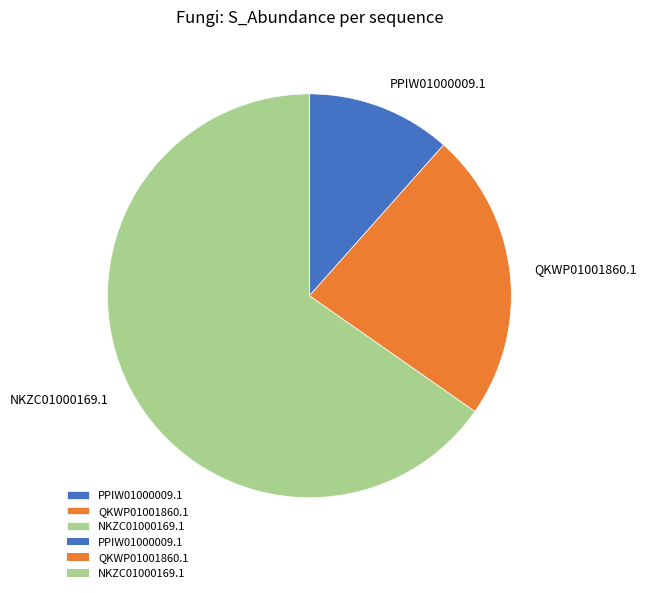

Combined, do QKWP01001860.1 and NKZC01000169.1 account for over 50%?

Yes